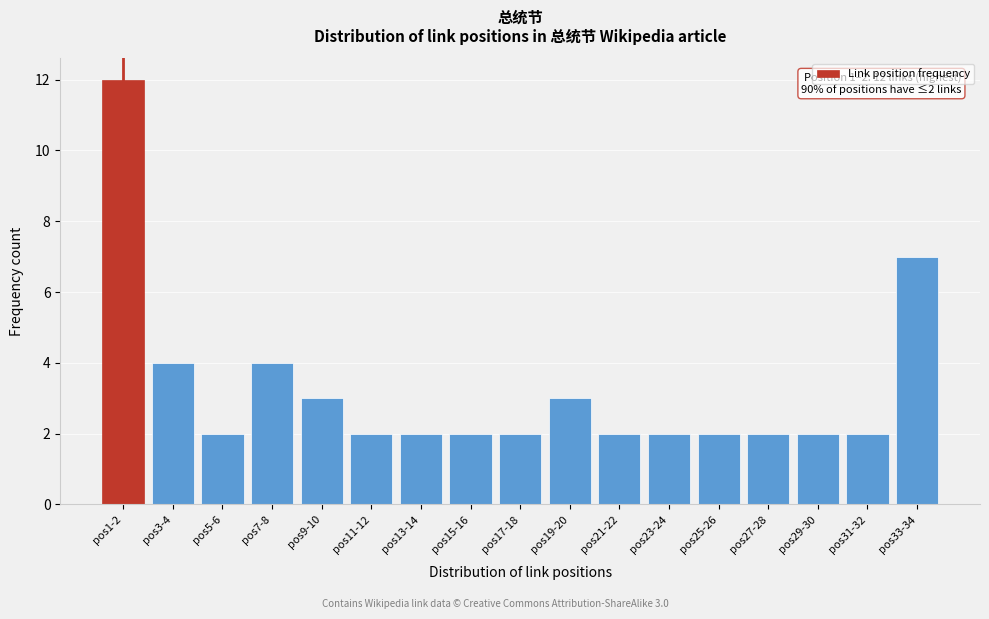

Reading left to right, what are all the values shown in this chart?

12	4	2	4	3	2	2	2	2	3	2	2	2	2	2	2	7